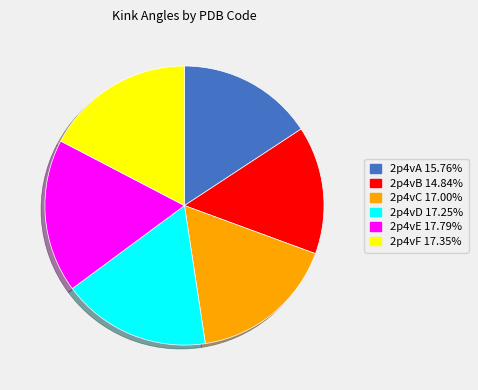

Do 2p4vA and 2p4vC together represent more than half of the pie?

No